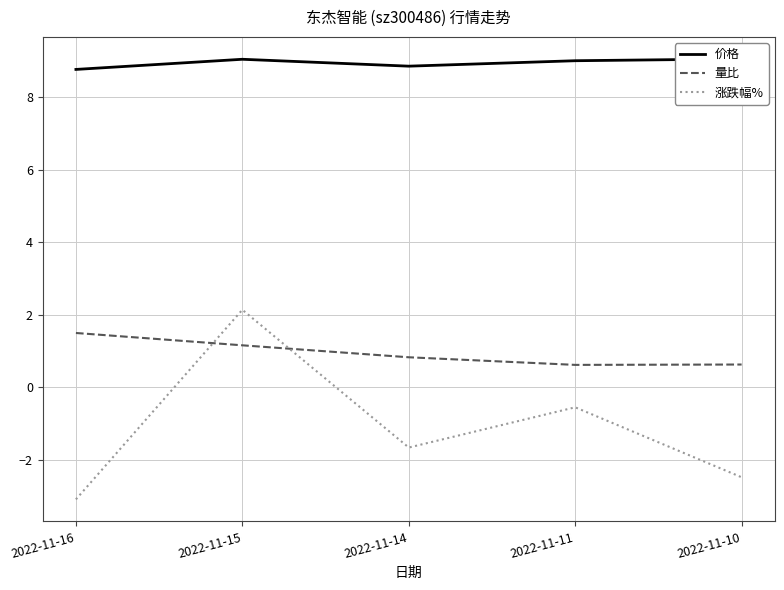

In 涨跌幅%, how many points are lower than both neighbors (excluding endpoints)?

1